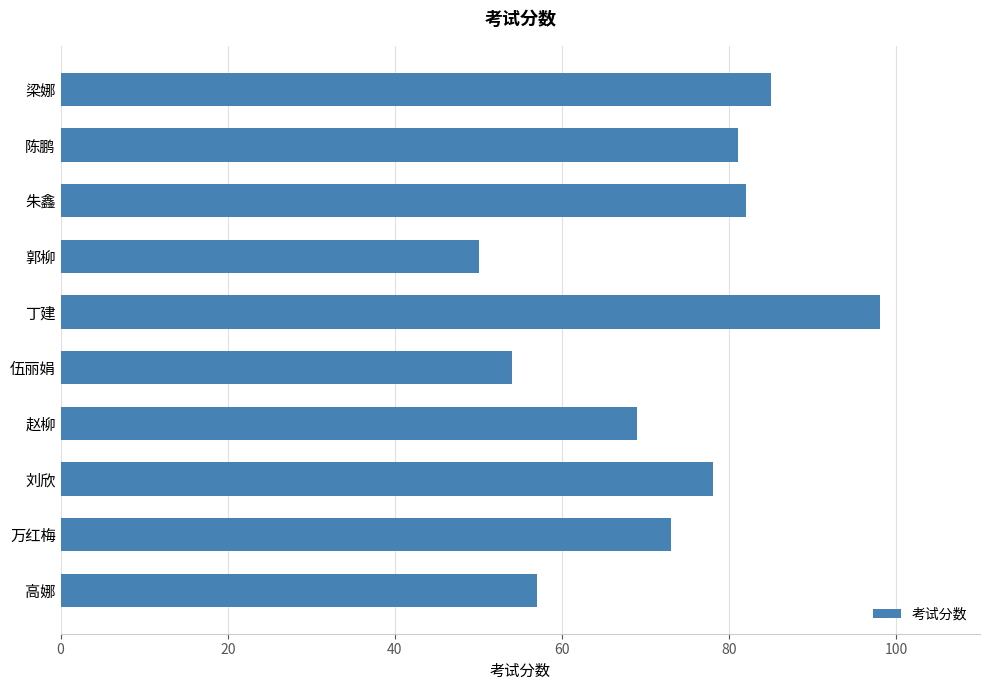

Are the bars horizontal?

Yes